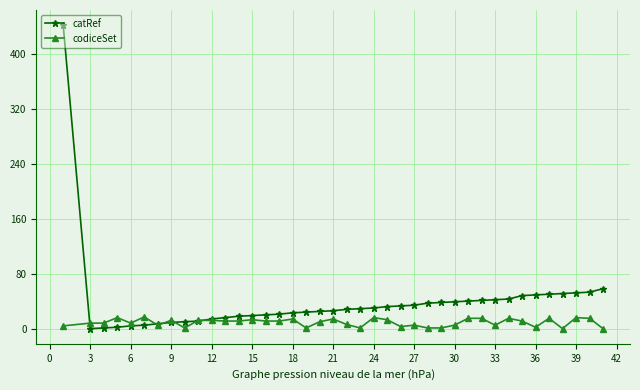

In catRef, how many points are lower than both neighbors (excluding endpoints)?

1